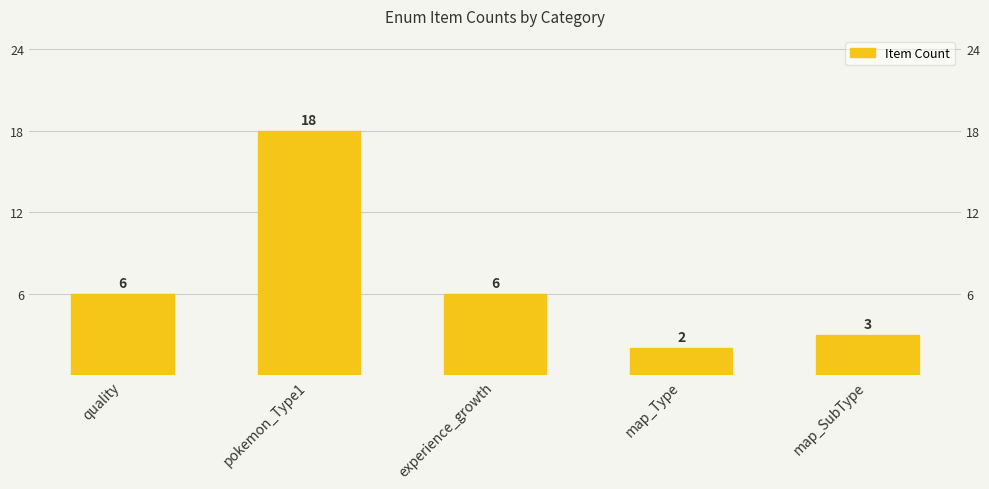

Which label corresponds to the smallest value in the chart?

map_Type